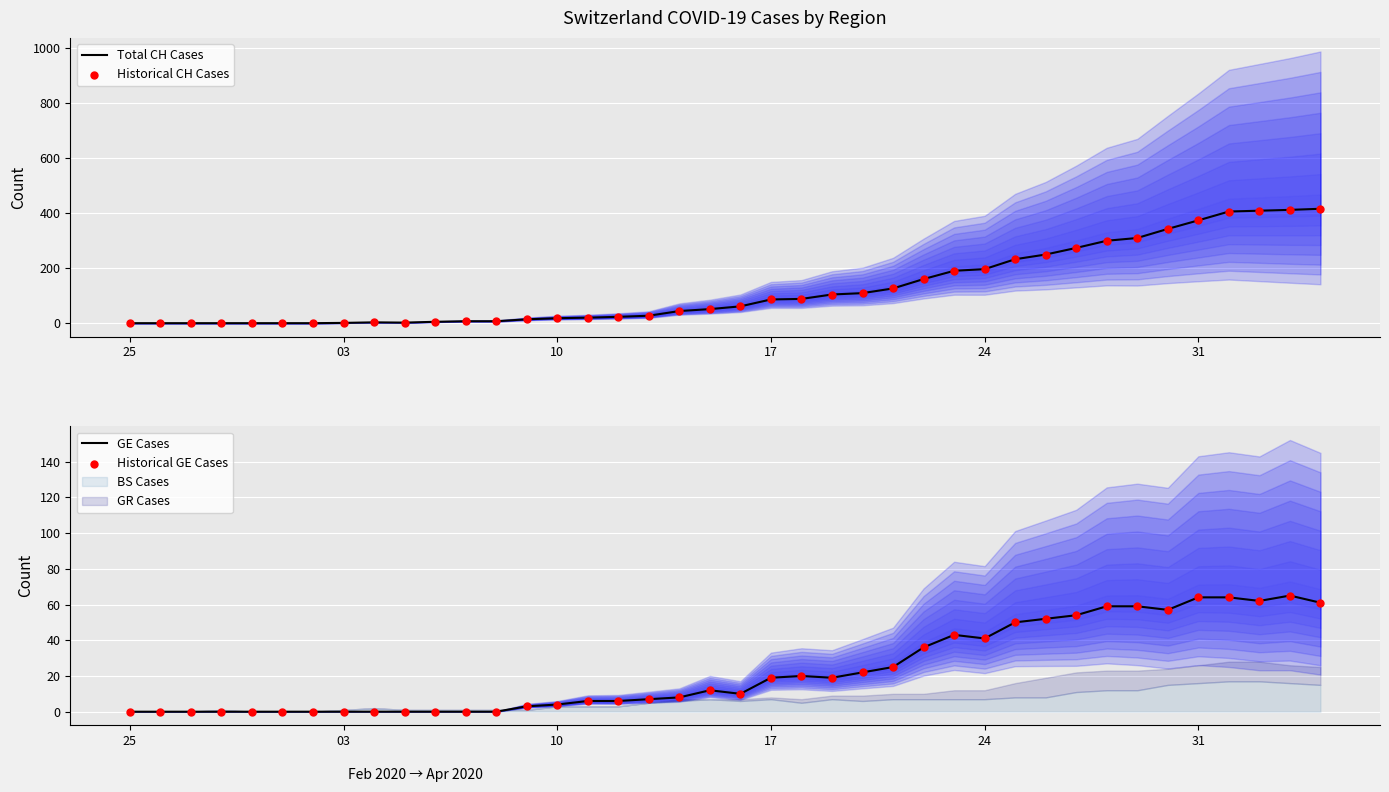

Which series has the widest spread of Y values?

Total CH Cases